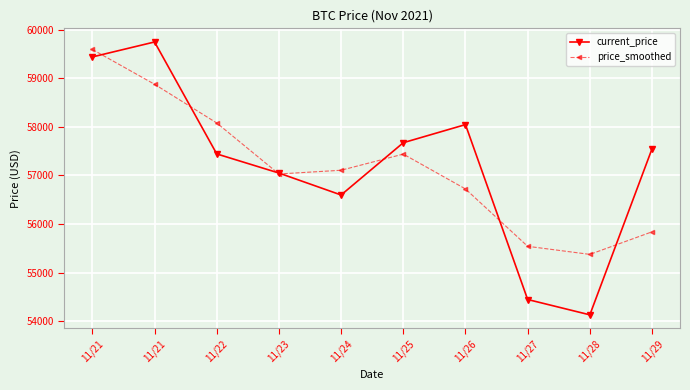

Reading left to right, list all the values displayed in this chart.

current_price: 11/21=59441.0	11/21=59749.0	11/22=57443.0	11/23=57049.0	11/24=56597.0	11/25=57674.0	11/26=58047.0	11/27=54444.0	11/28=54128.0	11/29=57548.0
price_smoothed: 11/21=59595.0	11/21=58877.7	11/22=58080.3	11/23=57029.7	11/24=57106.7	11/25=57439.3	11/26=56721.7	11/27=55539.7	11/28=55373.3	11/29=55838.0